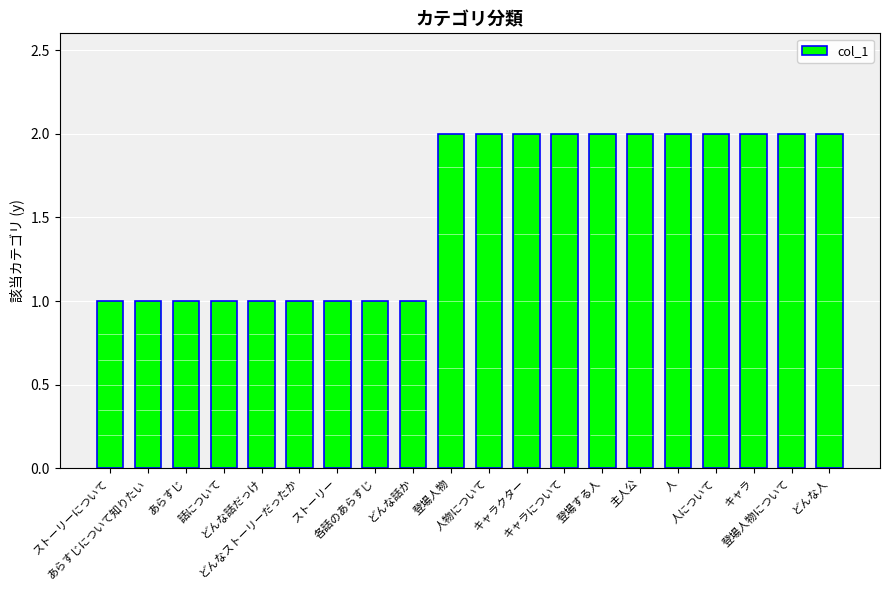

How many bars are there in total?

20